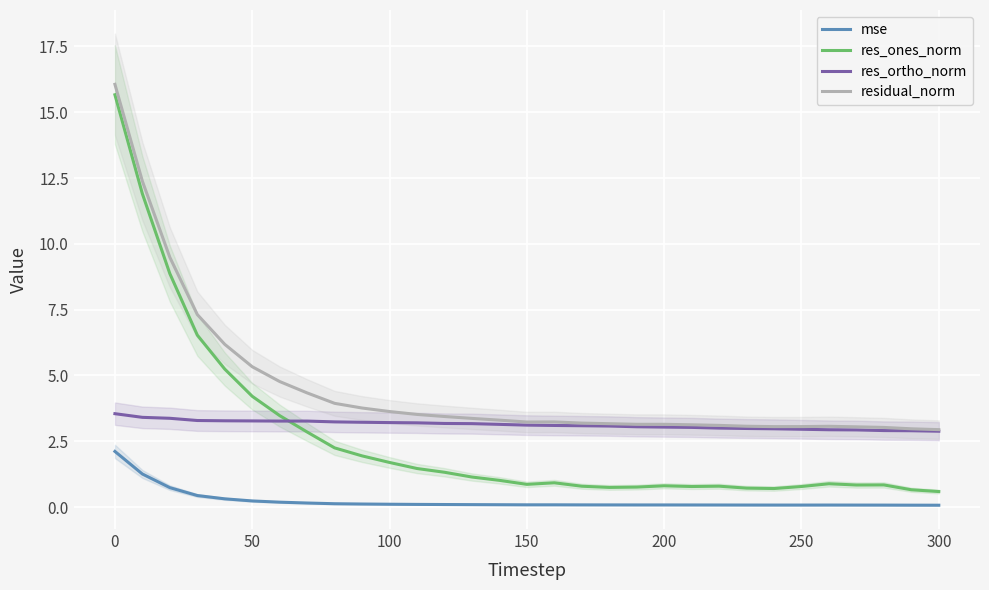

What is the minimum value shown in the chart?

0.1